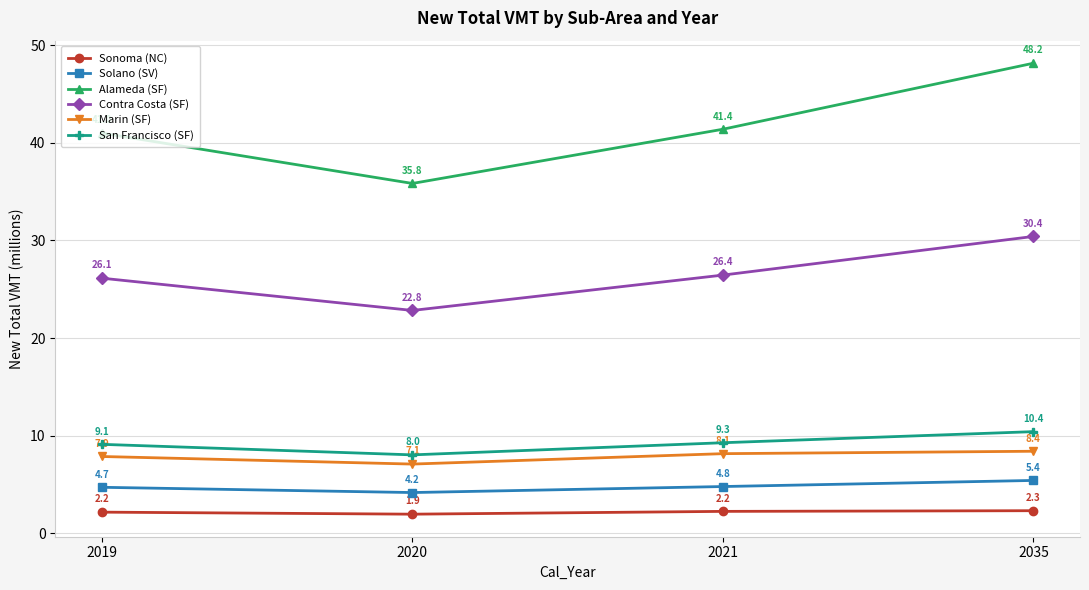

True or false: Sonoma (NC) and Marin (SF) cross at least once.

False